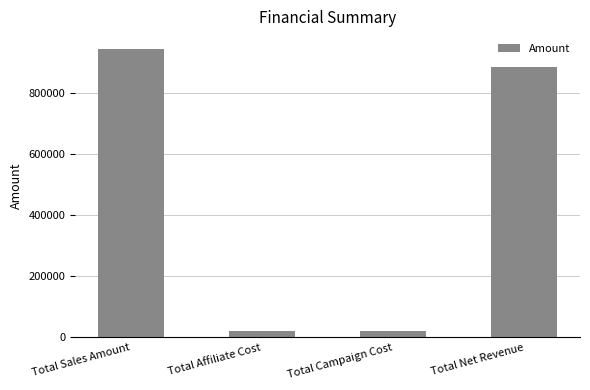

The value at Total Sales Amount is 222260.3. True or false?

False